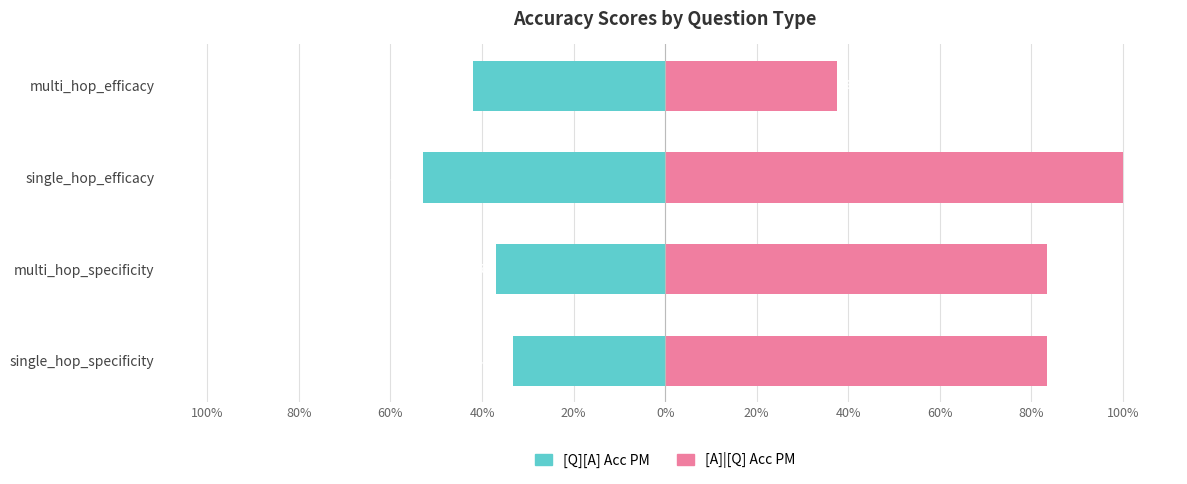

How many bars are there in total?

8